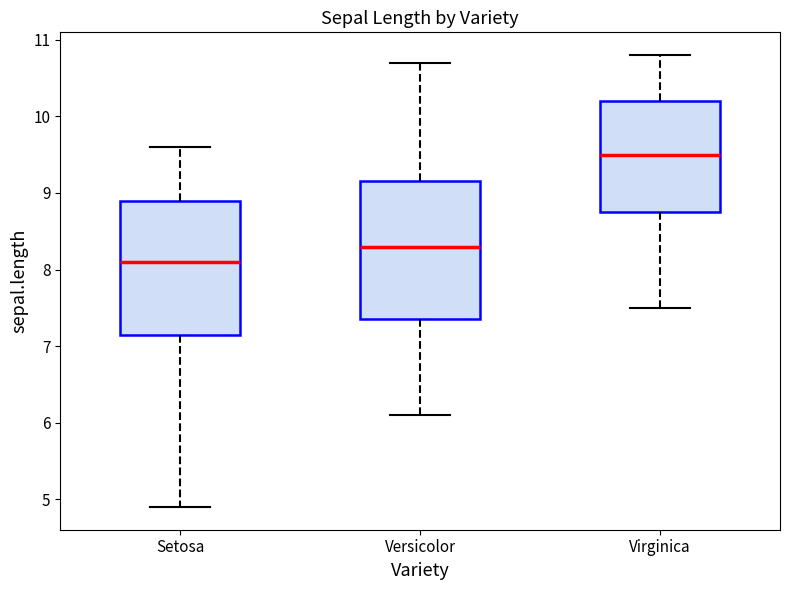

Reading left to right, transcribe this box plot: for each box, give where its median line is, the range the box spans, and where its two whiskers end, as read against the y-axis. The values are not printed on the chart, so give them approximately, as read against the axis.

Setosa: median 8.1, box 7.2 to 8.9, whiskers 4.9 to 9.6
Versicolor: median 8.3, box 7.4 to 9.2, whiskers 6.1 to 10.7
Virginica: median 9.5, box 8.8 to 10.2, whiskers 7.5 to 10.8